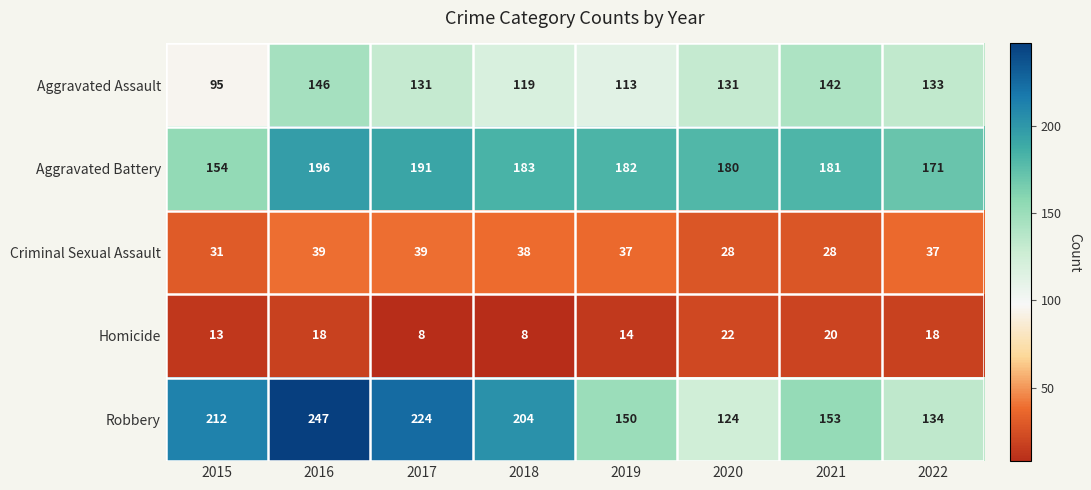

Which series has the widest spread of values?

Robbery